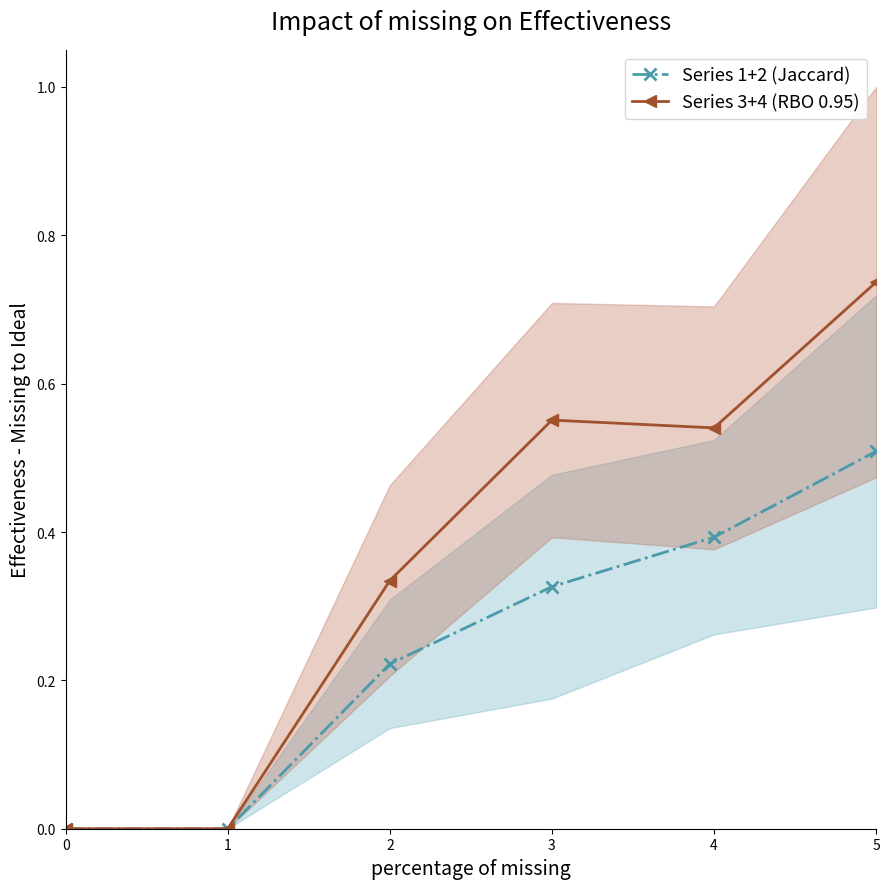

What is the average value of the Series 3+4 (RBO 0.95) series?

0.4